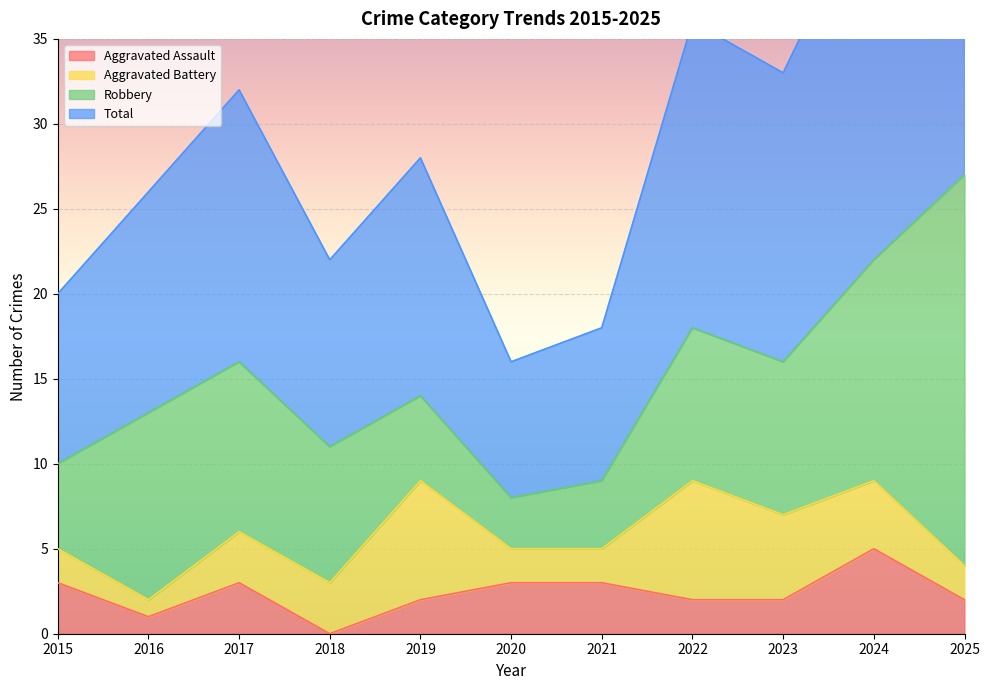

Which category has the lowest value in the Aggravated Assault series?

2018